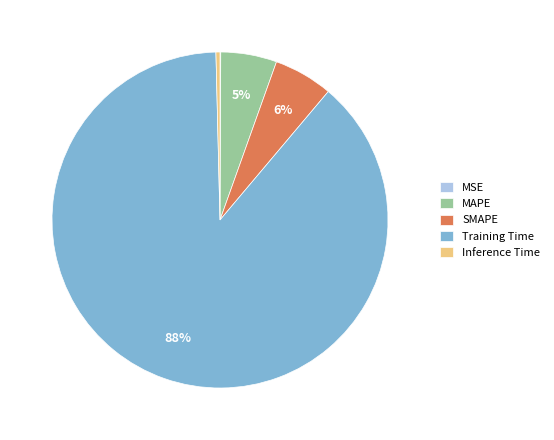

To the nearest percent, what portion does MAPE represent?

5%